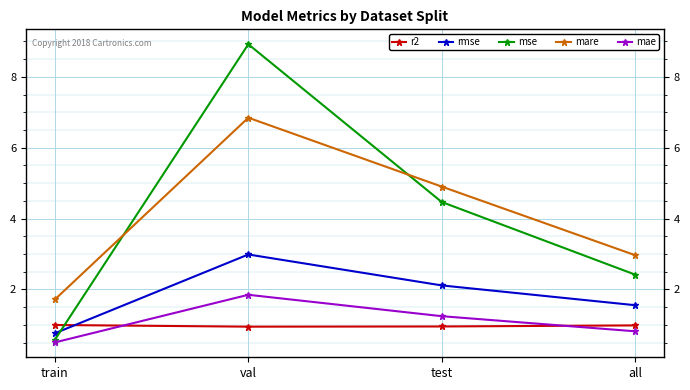

At which label is mare closest to 4?

test